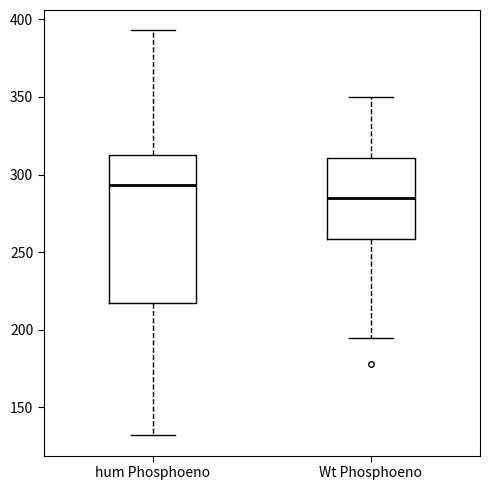

Where does the lower whisker of the box for Wt Phosphoeno end on the y-axis? The values are not printed on the chart, so give them approximately, as read against the axis.

195